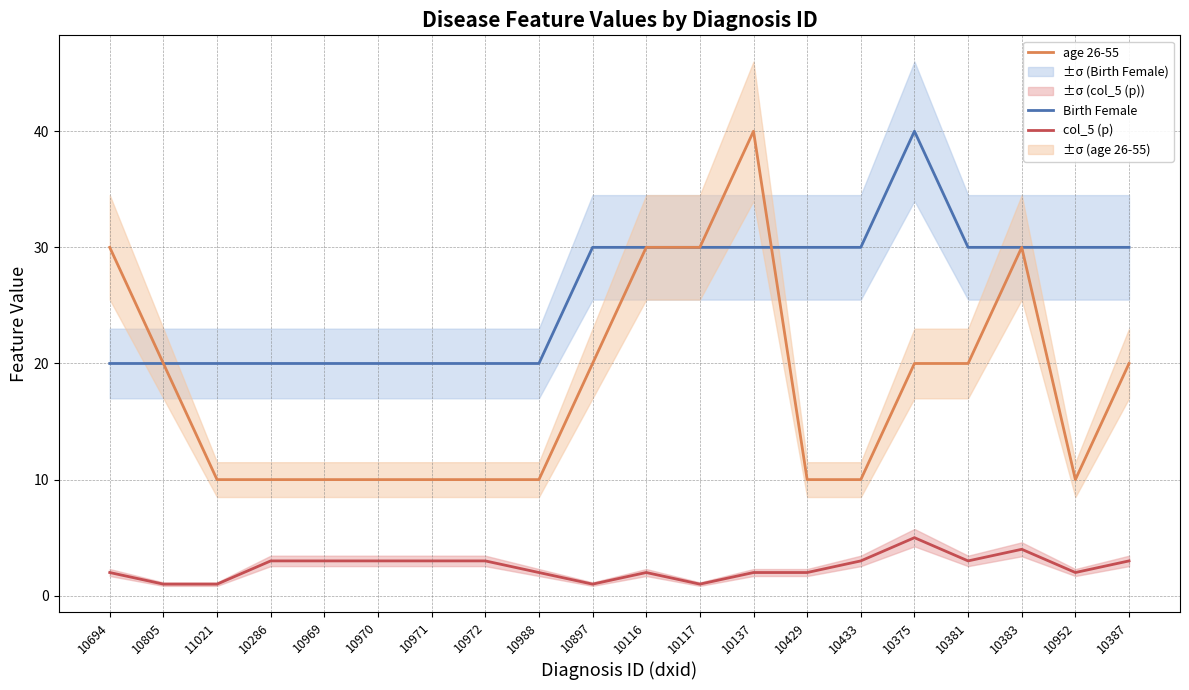

What is the label of the 1st point from the left?

10694